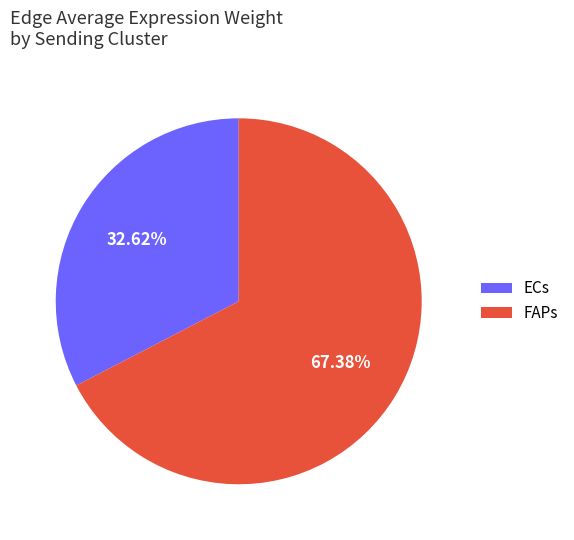

Approximately how many times larger is the value at ECs compared to FAPs?

0.5